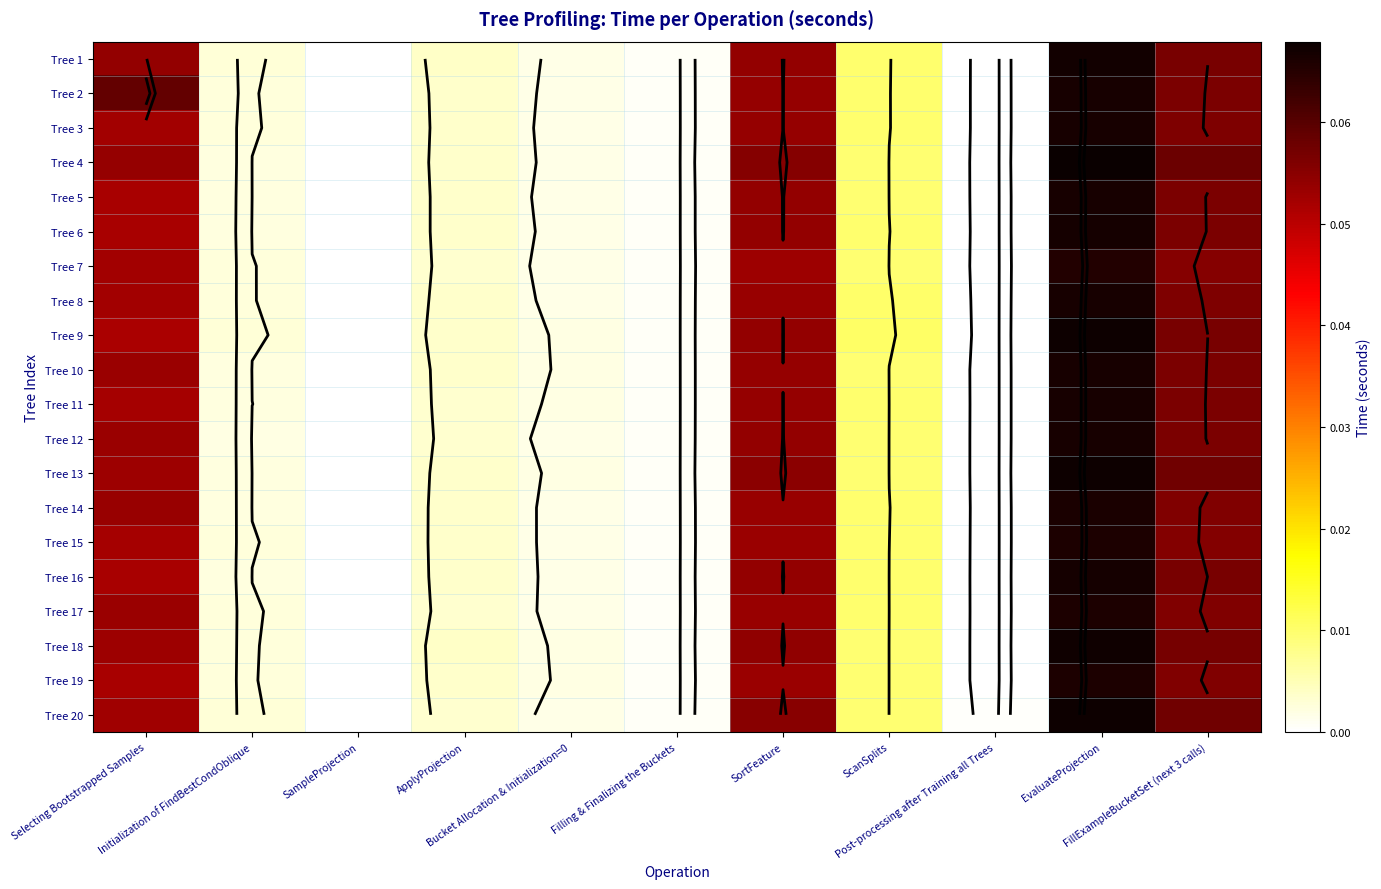

At which label does Tree 1 reach its minimum?

Post-processing after Training all Trees